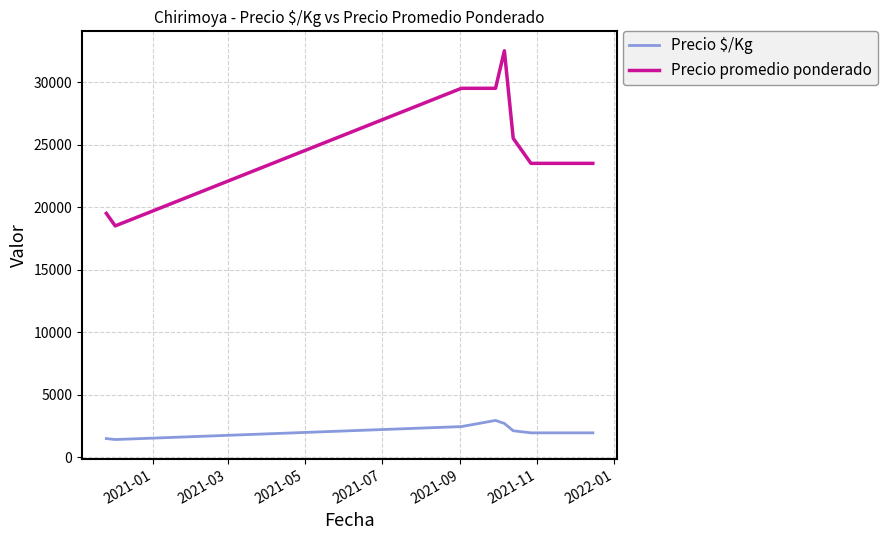

What is the maximum value for Precio promedio ponderado?

32500